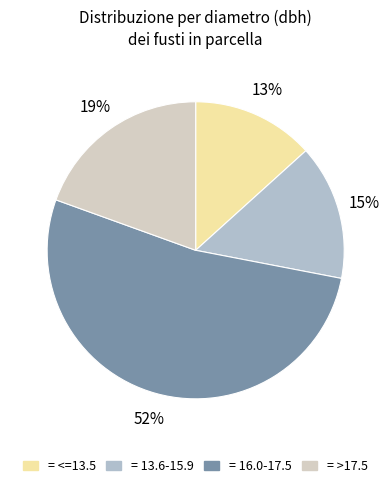

Is there a majority slice in this chart?

Yes